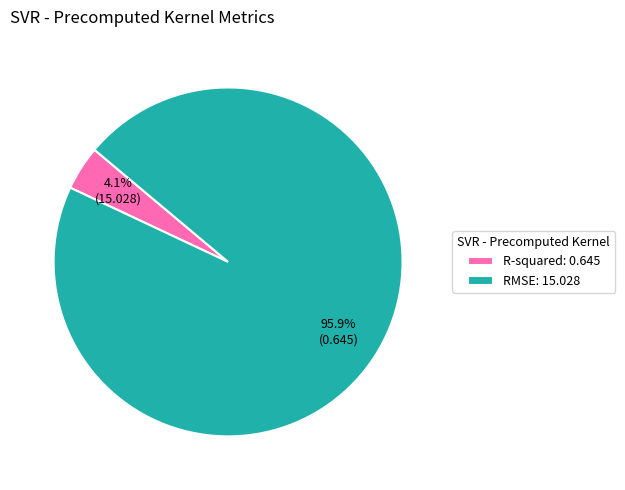

Does any single category account for the majority?

Yes